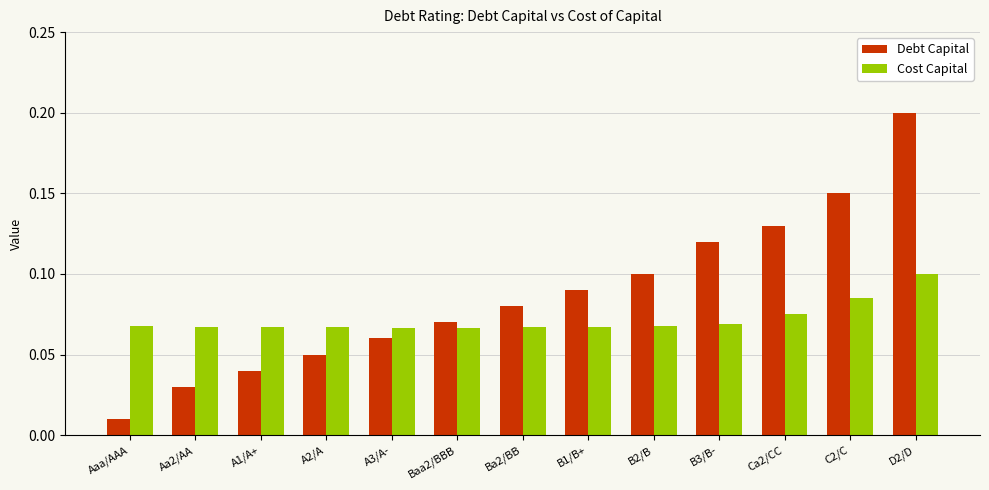

Is the value of Cost Capital at Aaa/AAA greater than the value of Debt Capital at B3/B-?

No